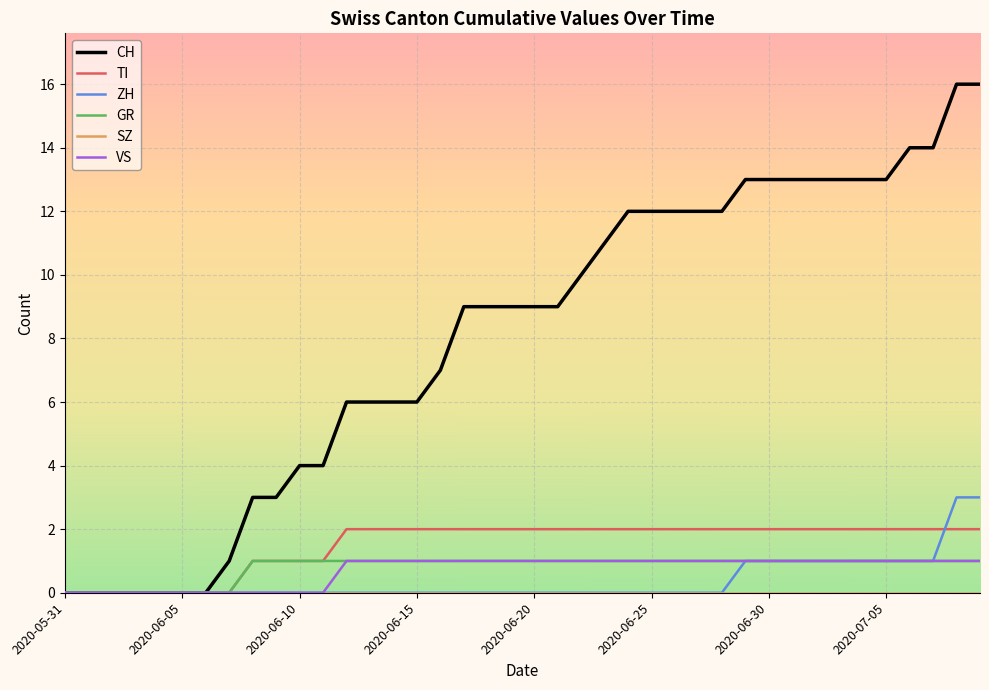

What is the greatest value displayed?

16